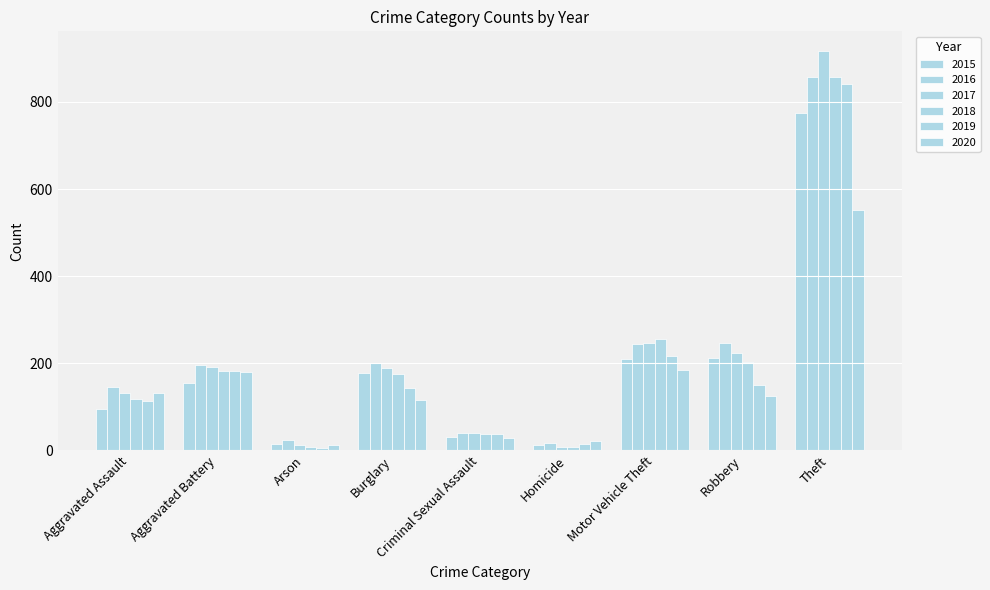

Which series has the widest spread of values?

2017